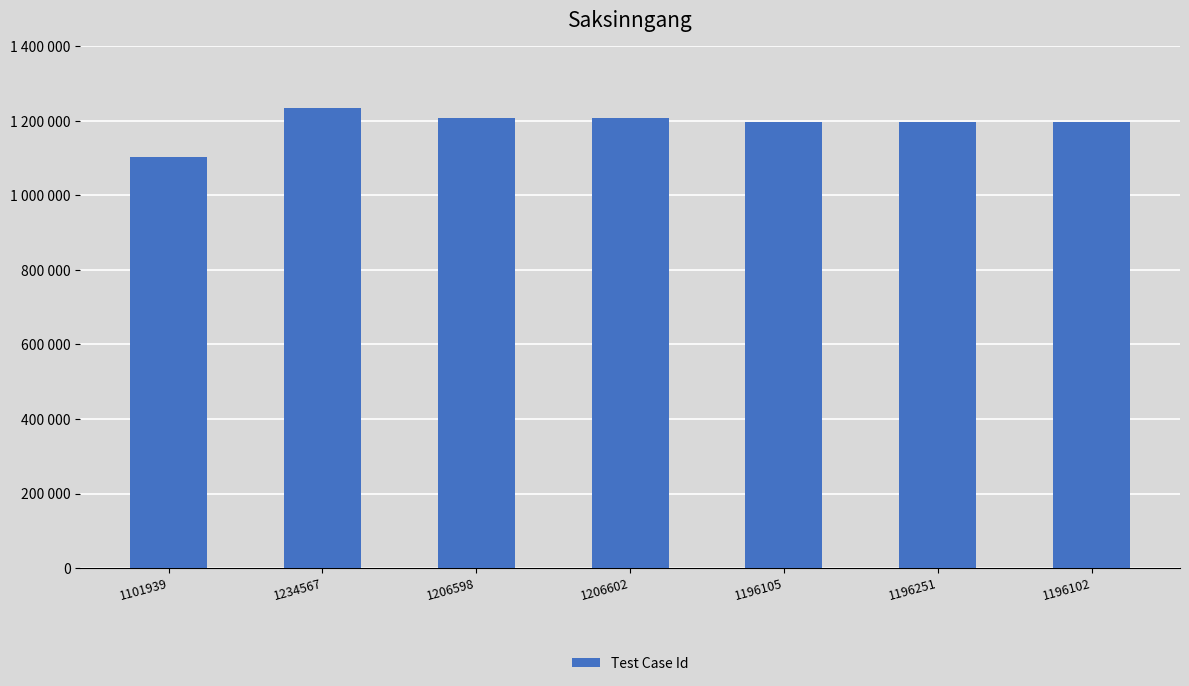

What is the label of the 1st bar from the right?

1196102